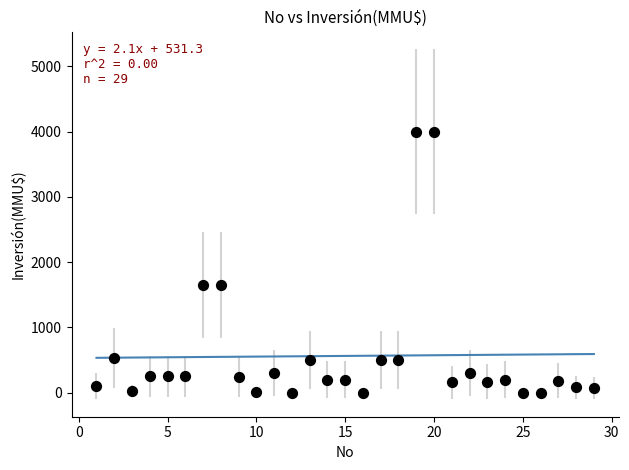

What is the range of Y values (max minus min)?

4000